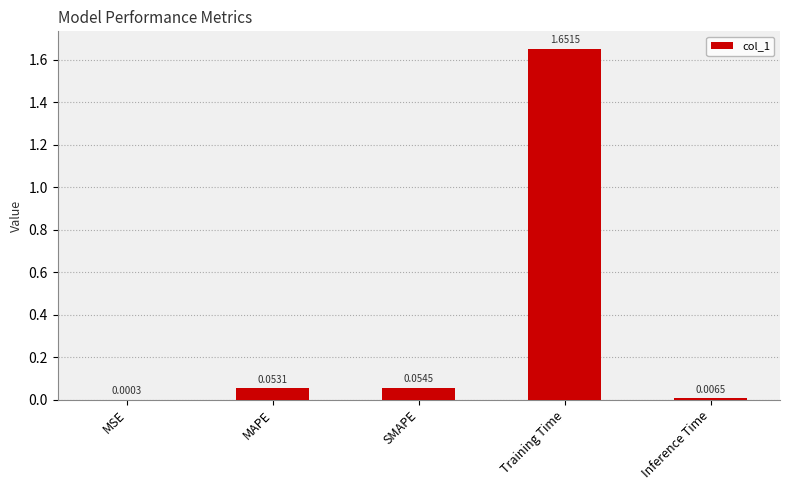

Where is the data nearest to the value 0?

MSE